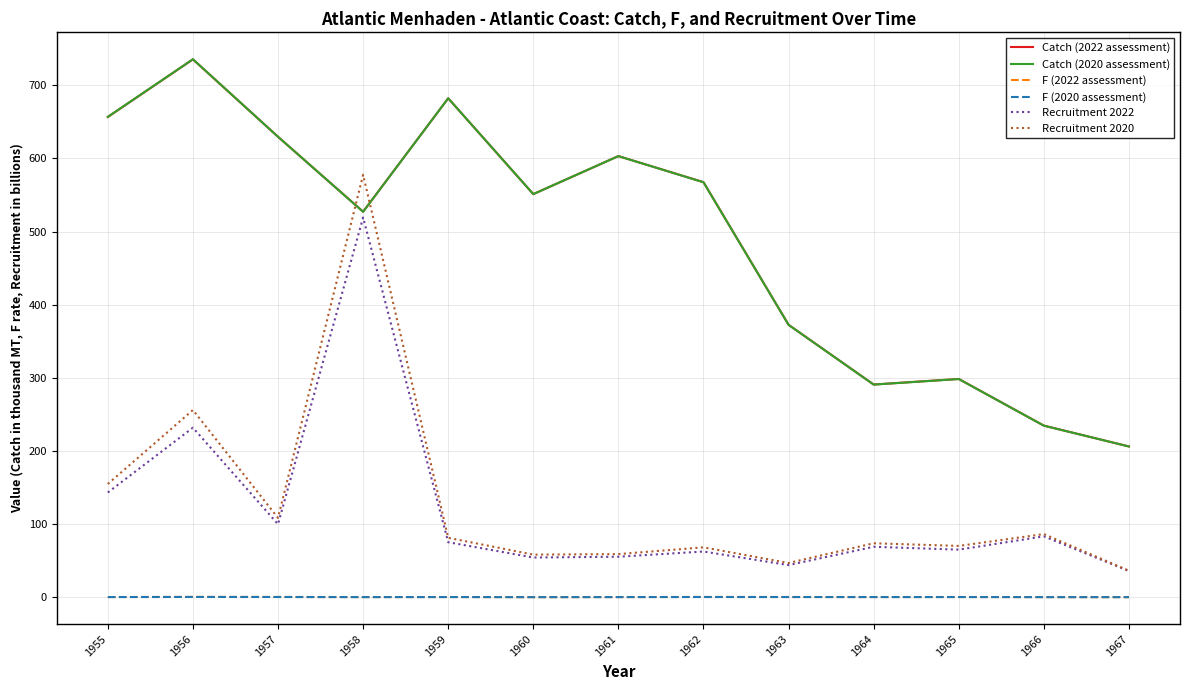

Is the value of Catch (2020 assessment) at 1956 greater than the value of Catch (2022 assessment) at 1960?

Yes